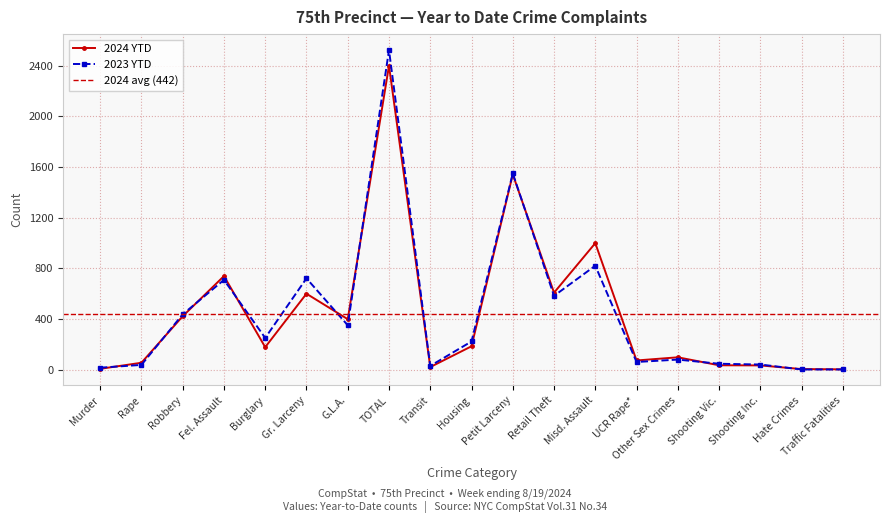

Where is 2023 YTD nearest to the value 1262?

Petit Larceny